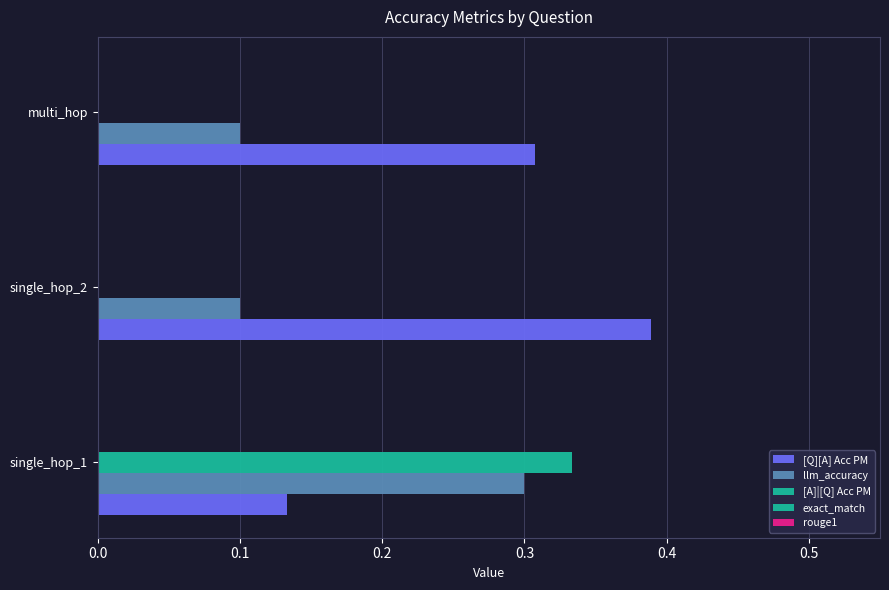

Count the number of categories in the chart.

3